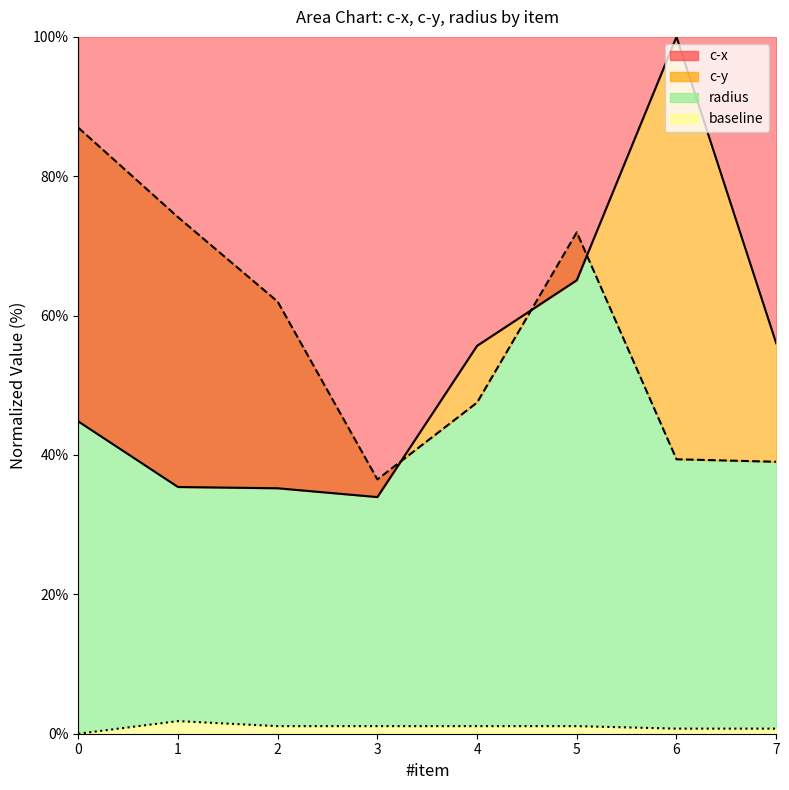

What is the maximum value for radius?

1.8